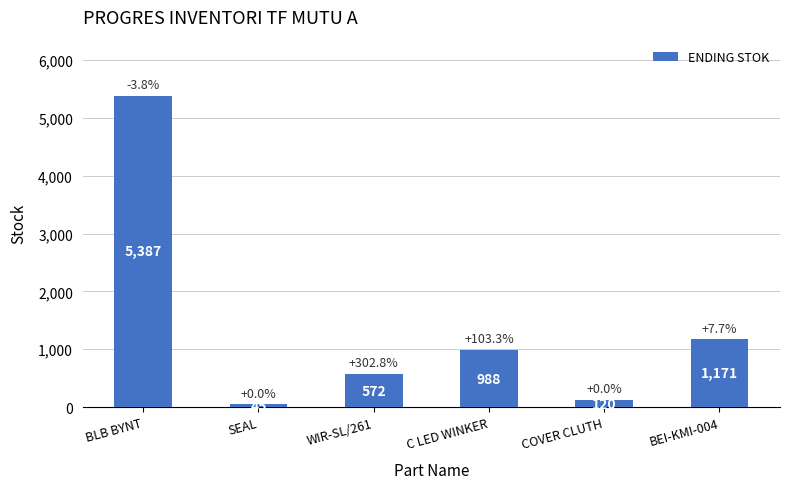

List the labels in order of value, largest first.

BLB BYNT, BEI-KMI-004, C LED WINKER, WIR-SL/261, COVER CLUTH, SEAL